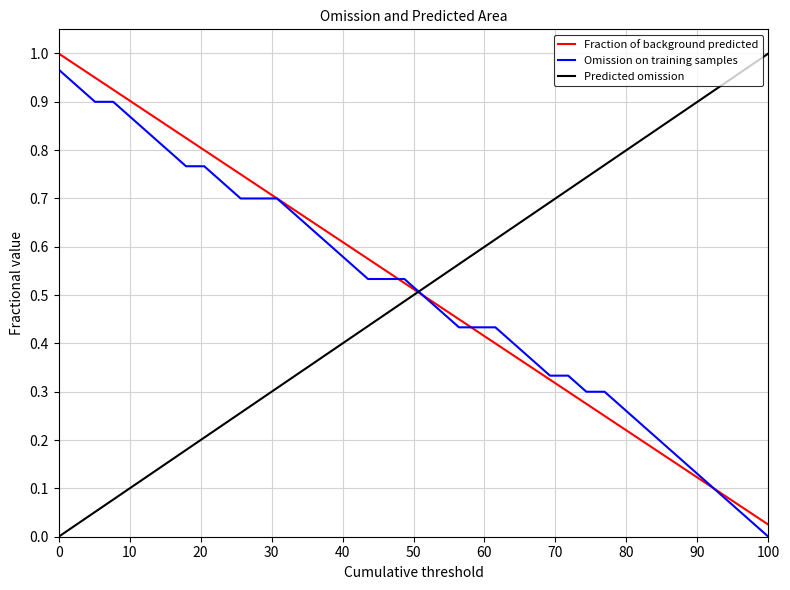

Which series ends up on top after the final intersection of Fraction of background predicted and Predicted omission?

Predicted omission